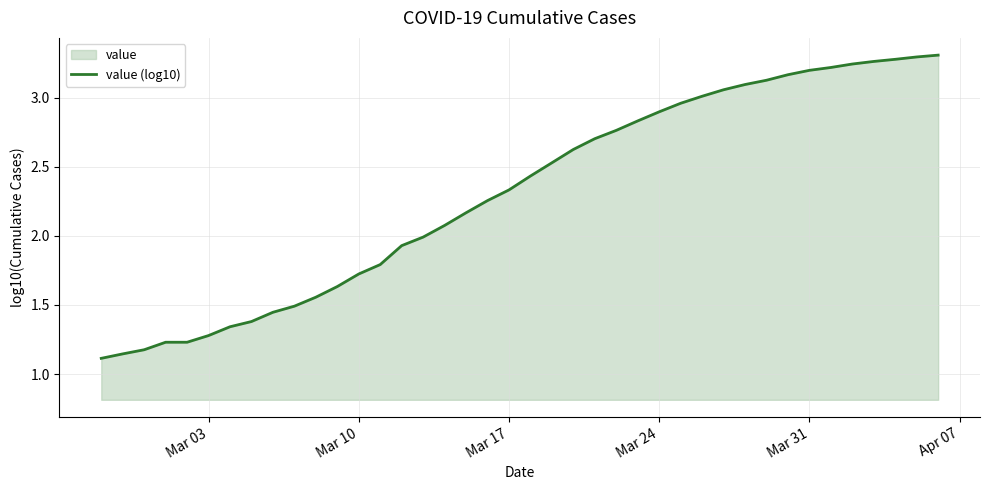

What is the difference between the maximum and second lowest values?

2.2